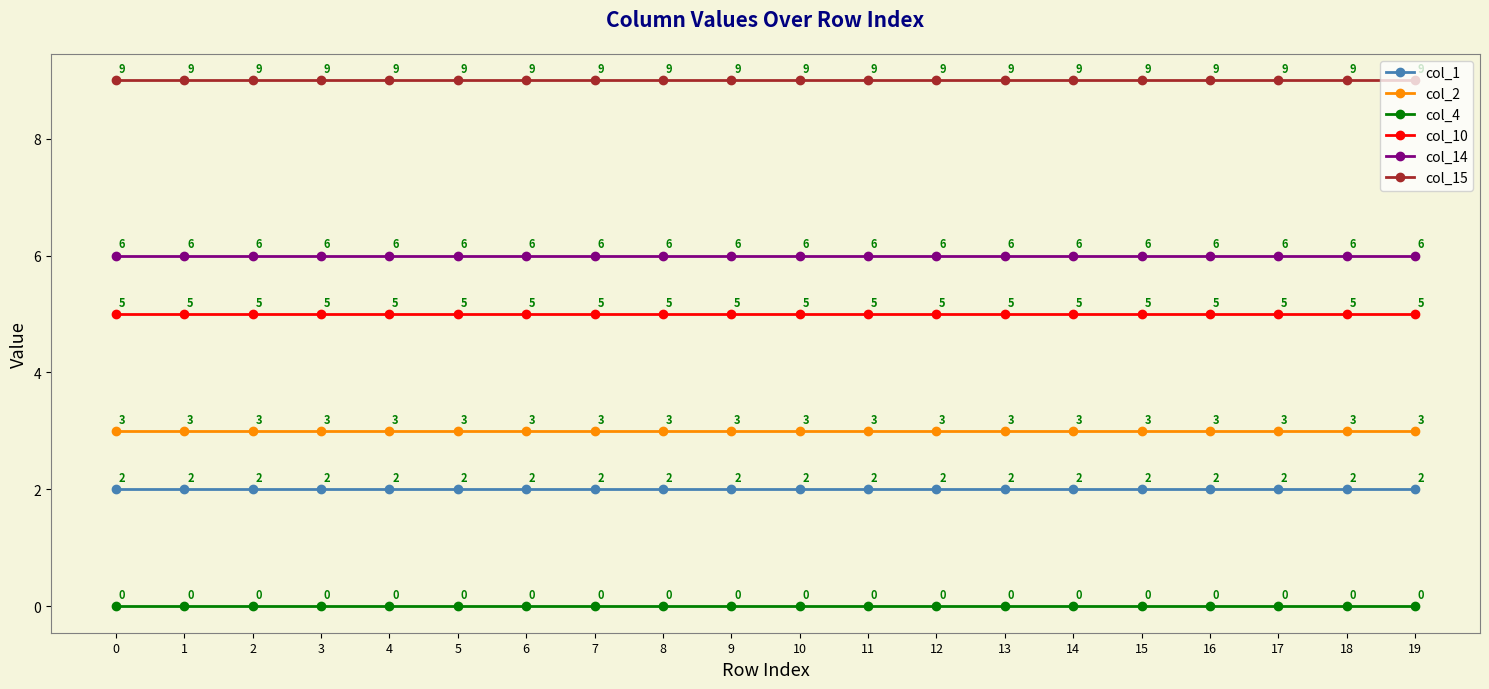

What is the minimum value for col_1?

2